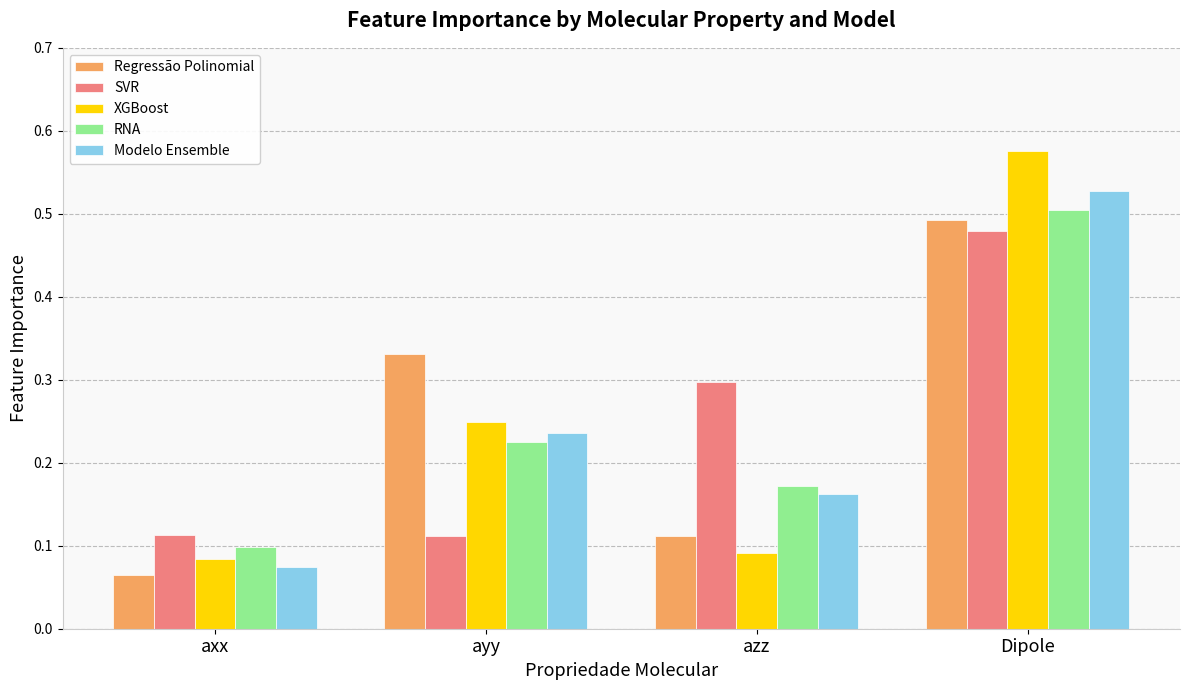

What is the sum of the Regressão Polinomial values at axx and ayy?

0.4